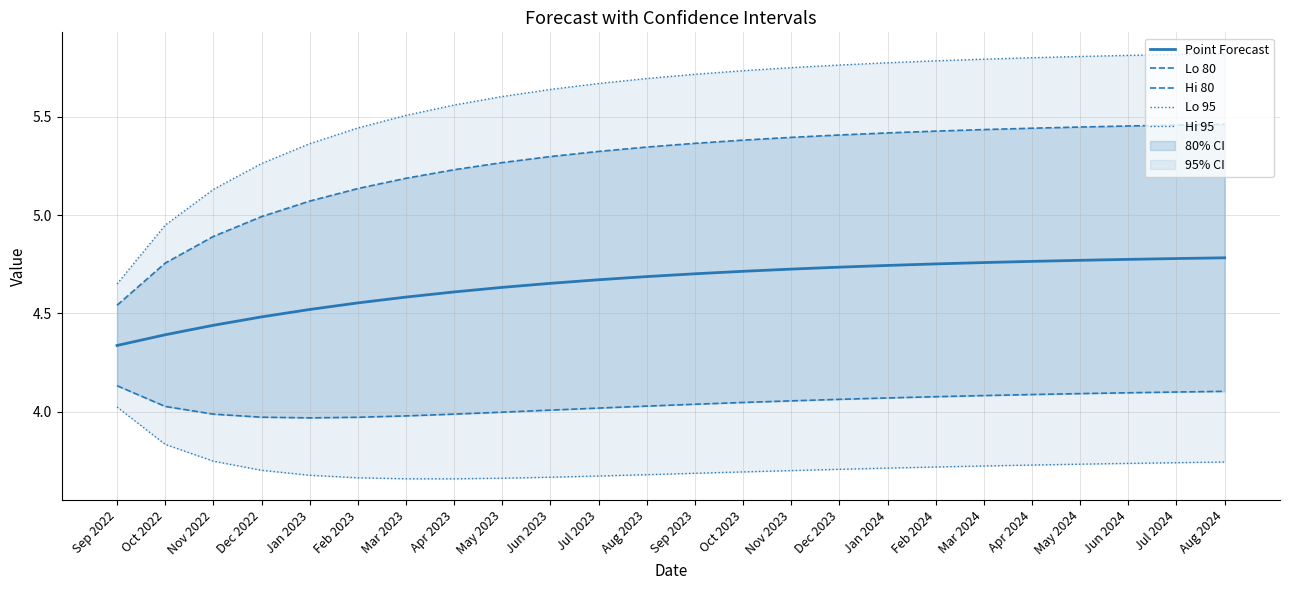

At which label does Lo 80 first exceed 4?

Sep 2022